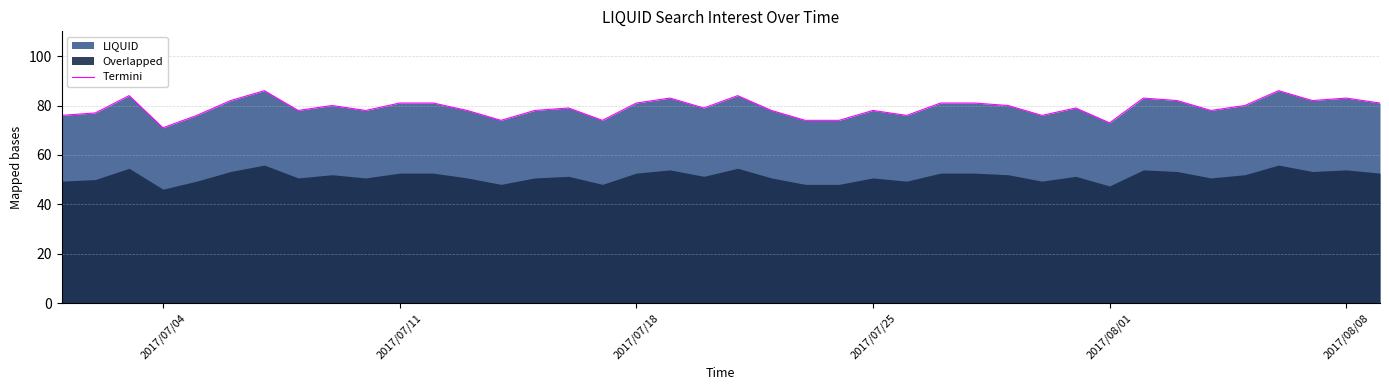

What is the difference between the maximum and second lowest values?

13